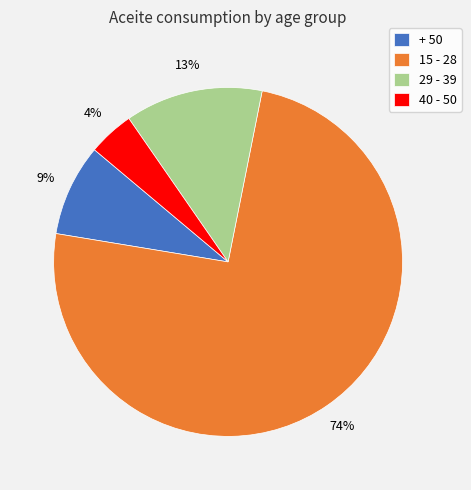

Is it true that 40 - 50 is 4% of the pie?

True